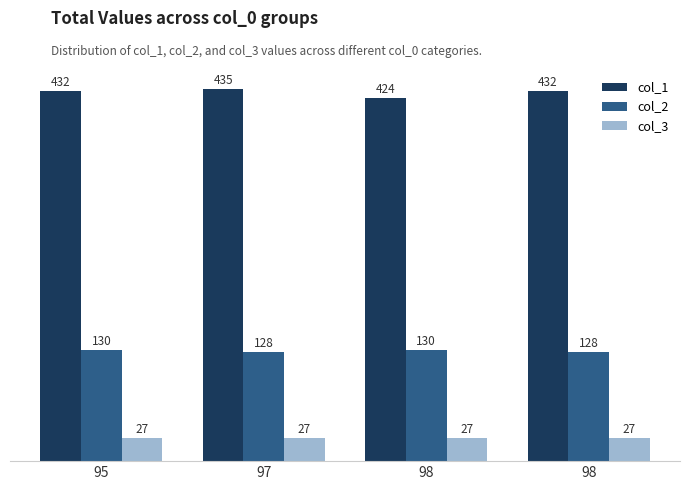

Are the bars grouped side by side (vs. stacked)?

Yes